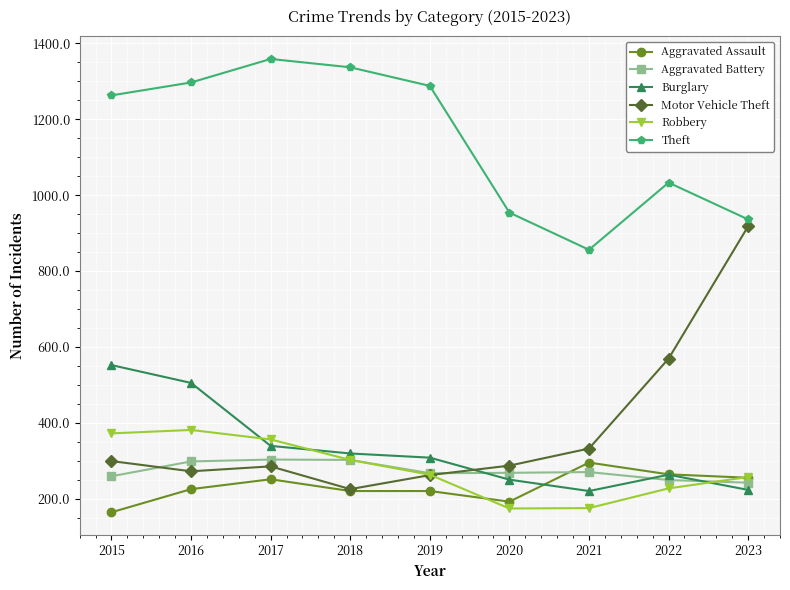

The Robbery series shows 66 at 2021. True or false?

False